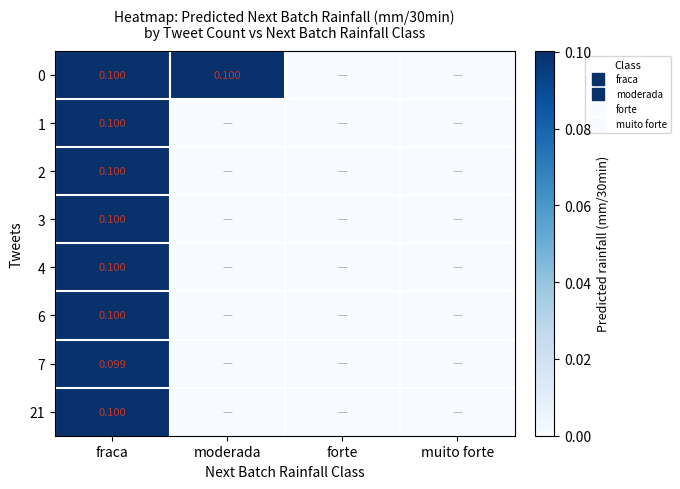

At which label is 21 closest to 0?

moderada